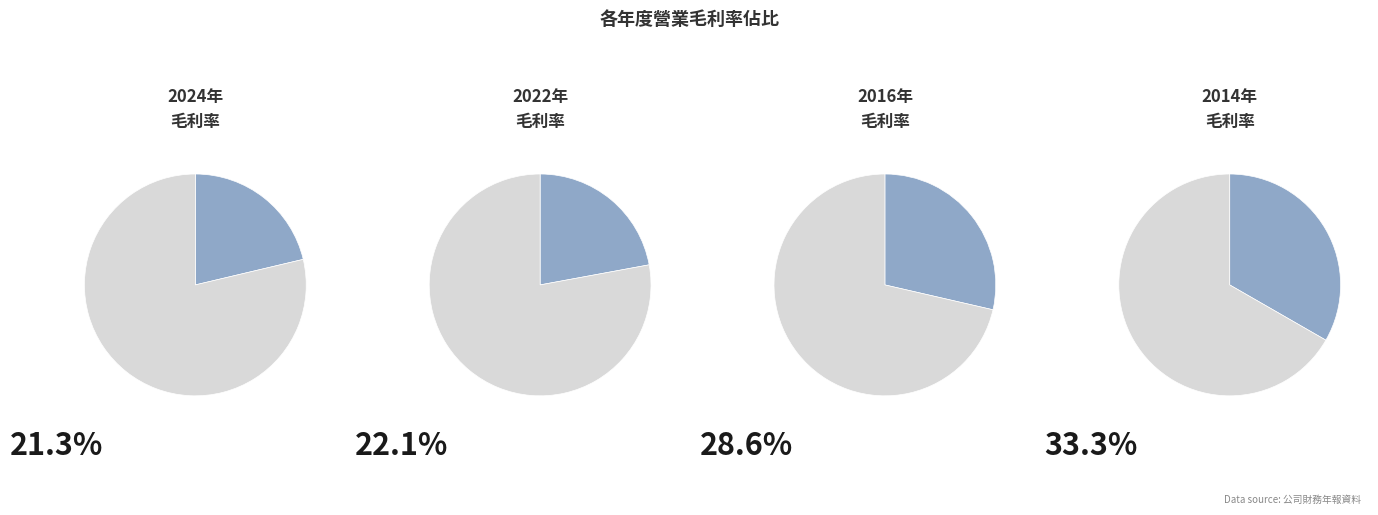

What is the largest slice in the pie chart?

2014